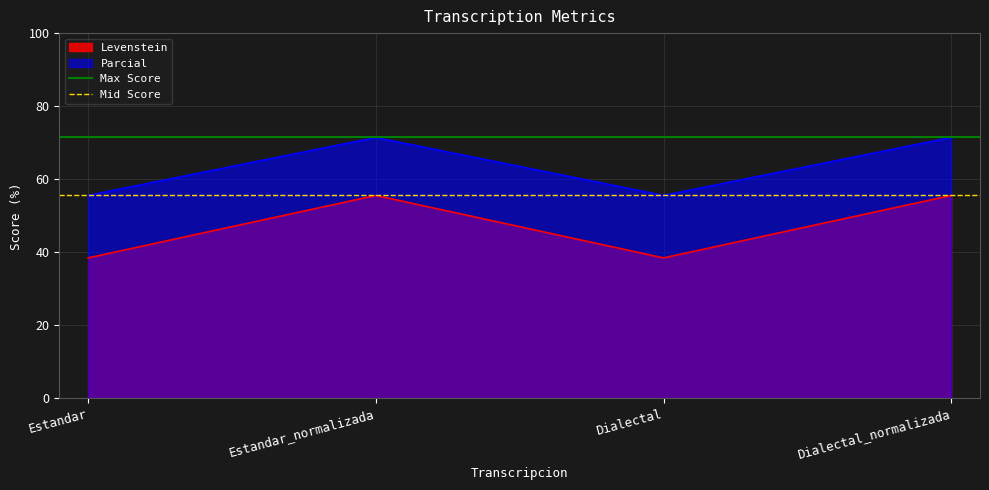

True or false: Parcial has a value of 71.4 at Dialectal_normalizada.

True